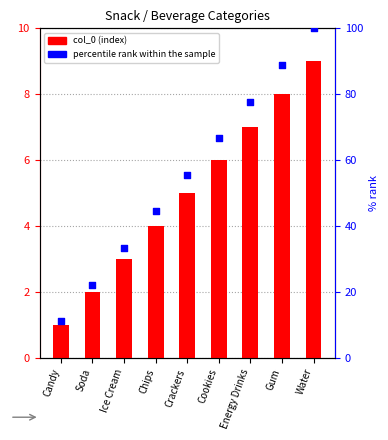

At how many categories does at least one series exceed 35?

6